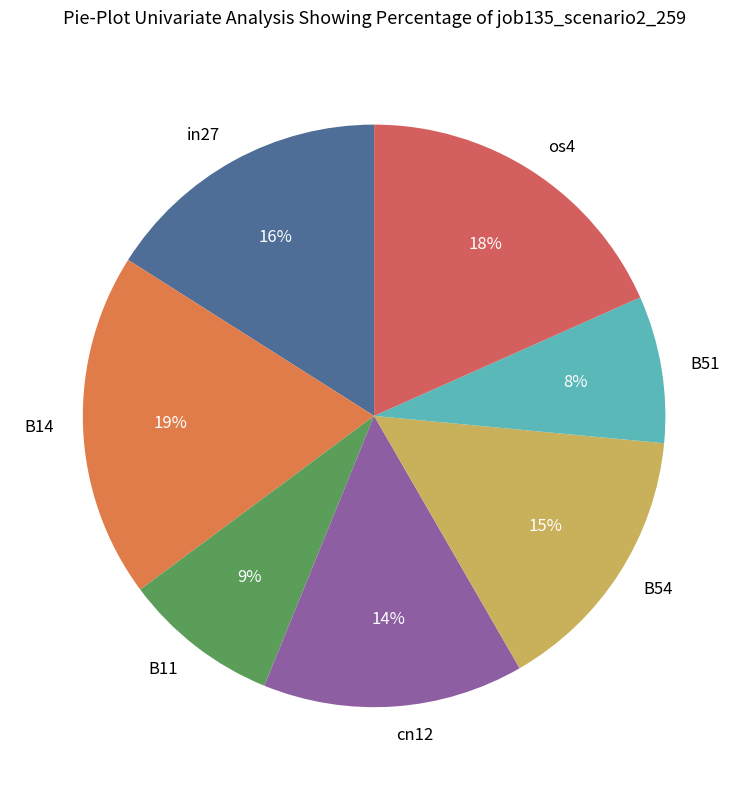

To the nearest percent, what is the difference between the os4 and B51 slice percentages?

10%